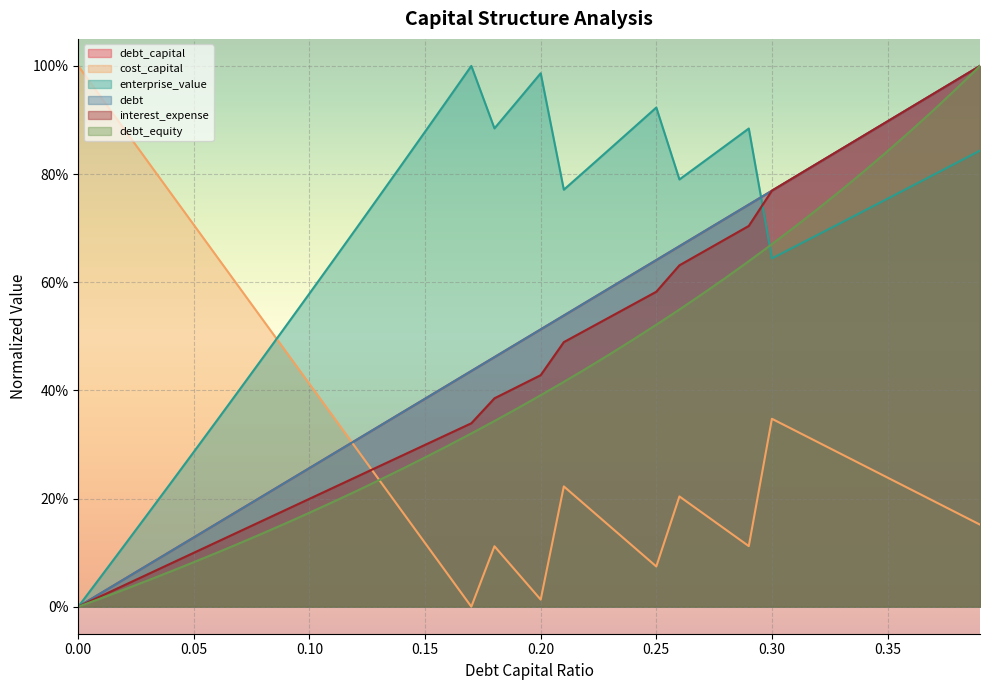

True or false: interest_expense and debt_equity cross at least once.

False